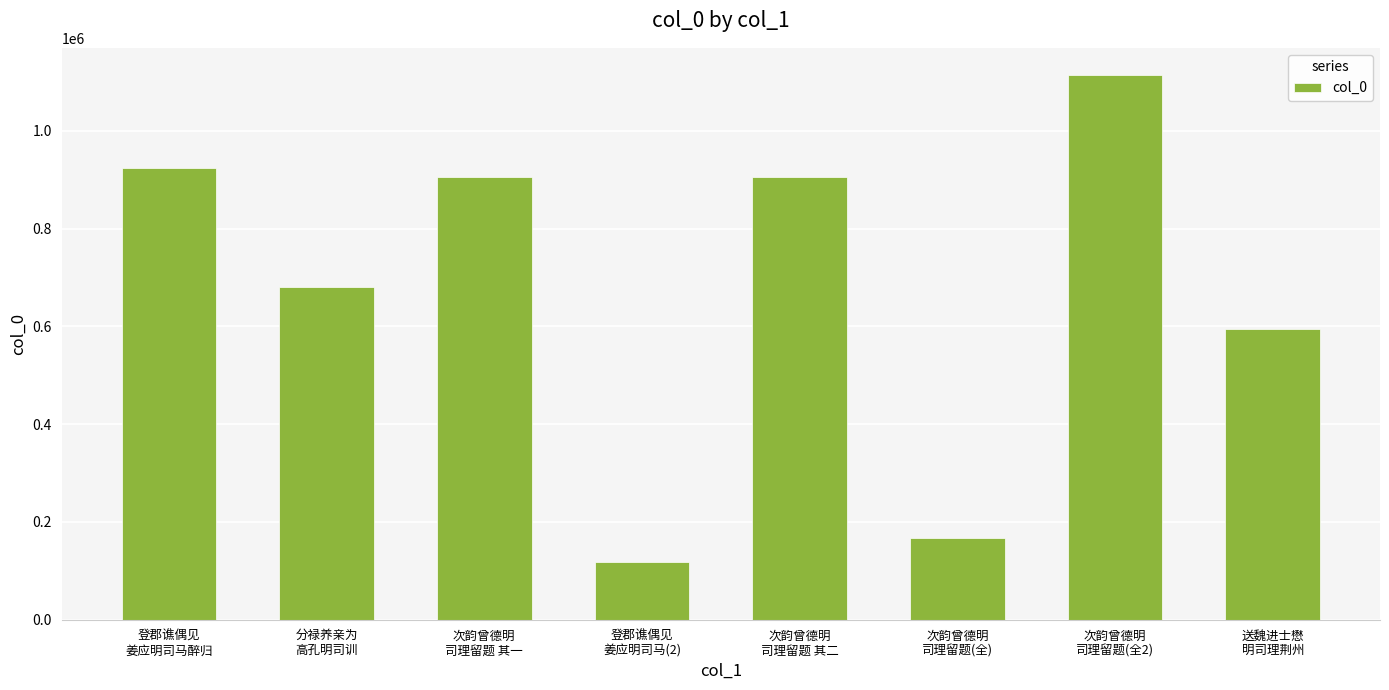

What is the sum of the values at 分禄养亲为
高孔明司训 and 登郡谯偶见
姜应明司马(2)?

798668